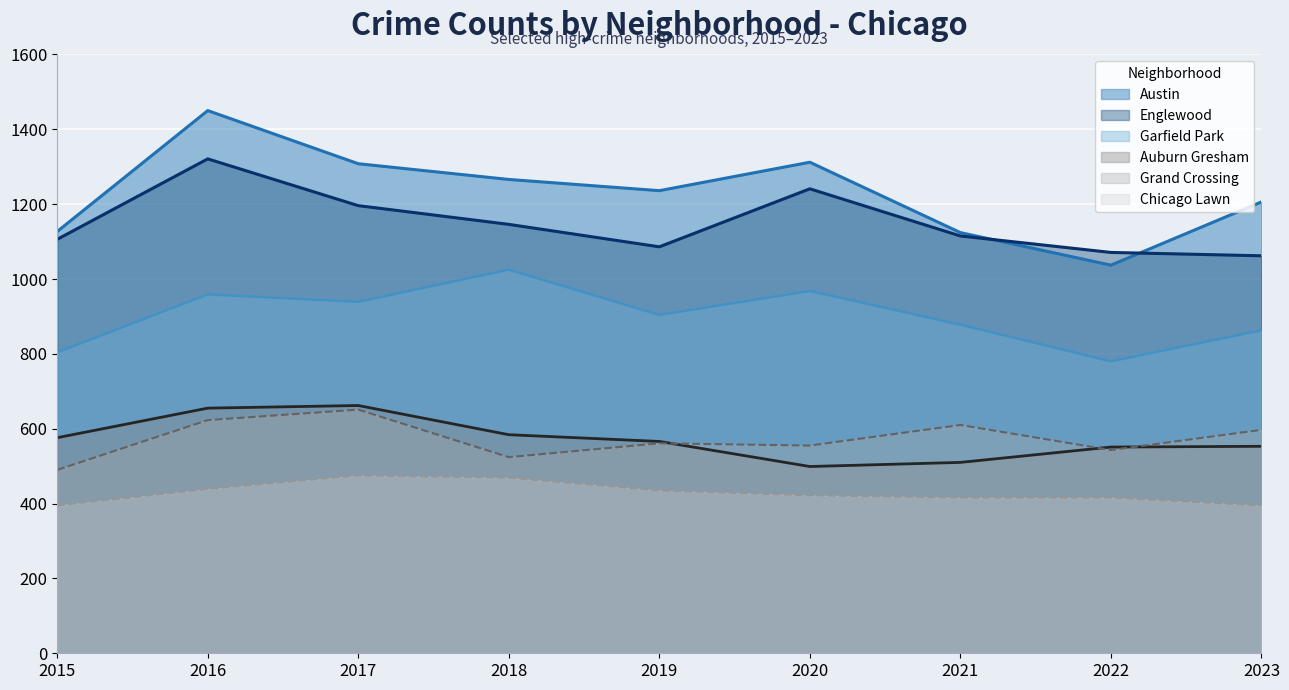

What is the total value across all series at 2023?

4676